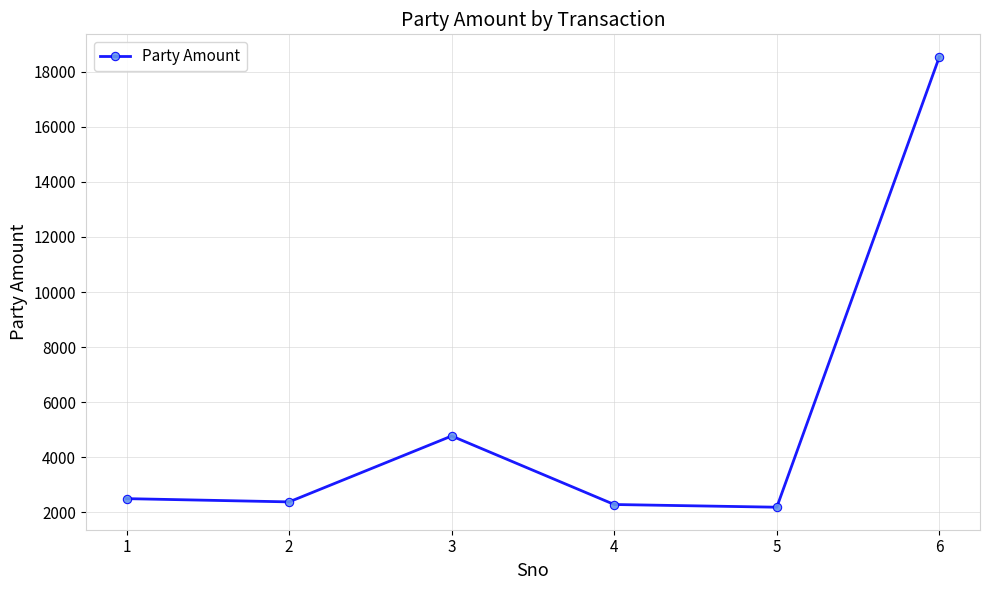

The chart shows a value of 27769 at 6. True or false?

False